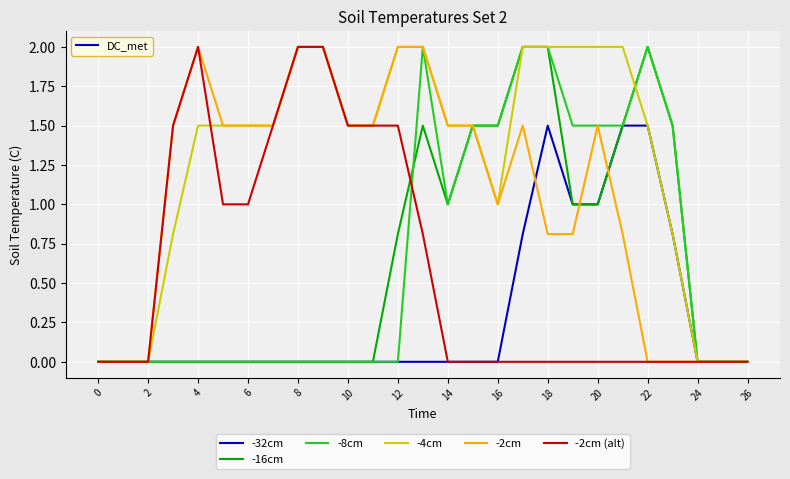

What is the difference between the second highest and second lowest values in the -4cm series?

2.0